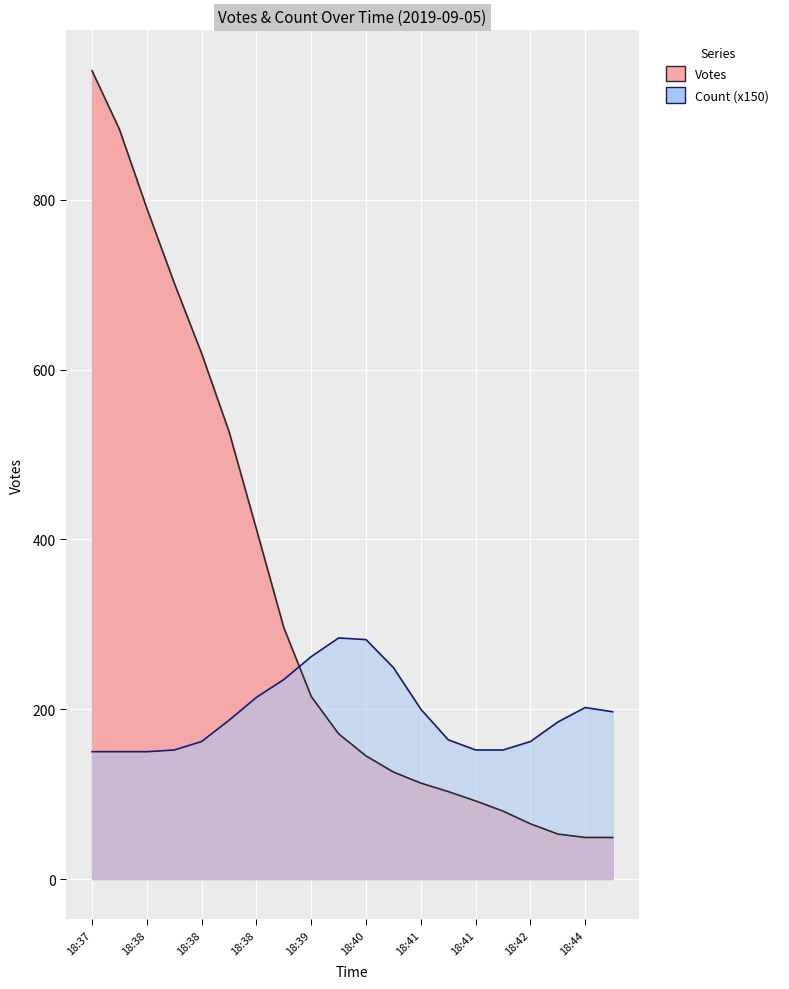

What is the ratio of the value at 18:37 to the value at 18:38?

1.1